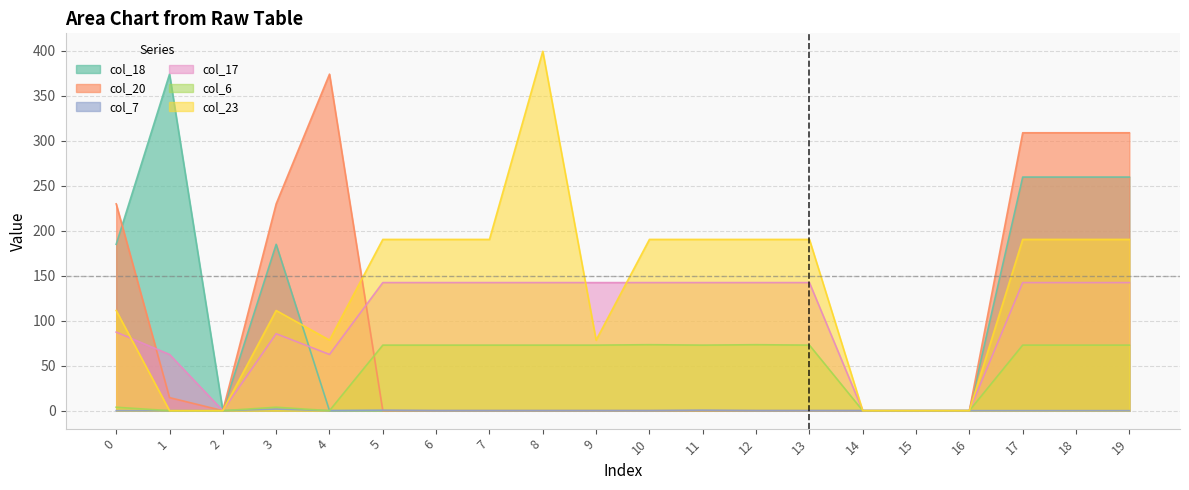

How many data points in col_7 are above 0?

3